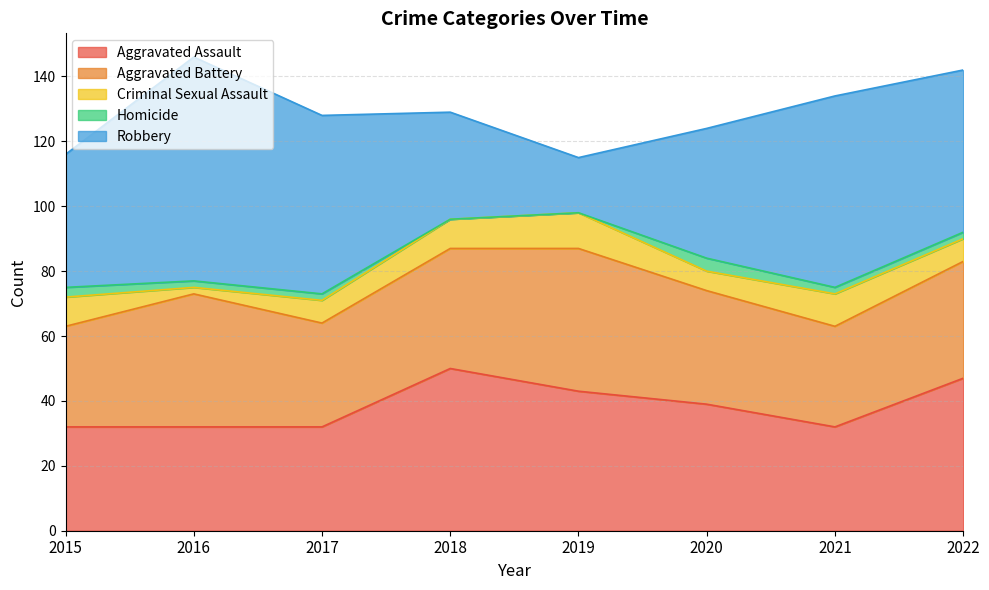

At which category does the chart reach its minimum across all series?

2018